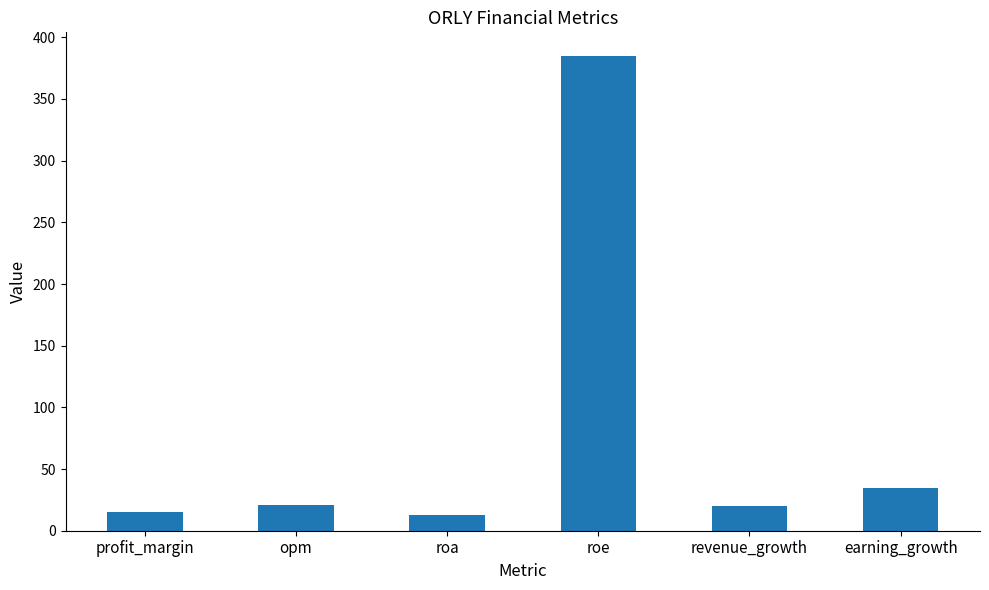

What is the difference between the second highest and minimum values?

22.0